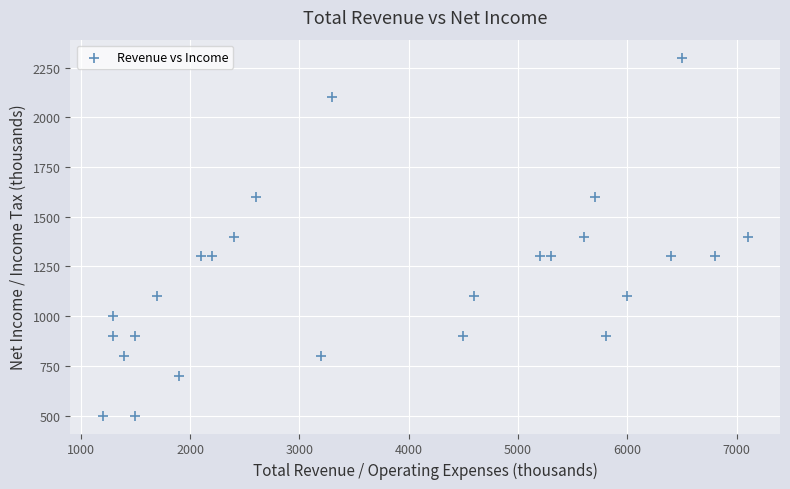

What is the range of X values (max minus min)?

5900